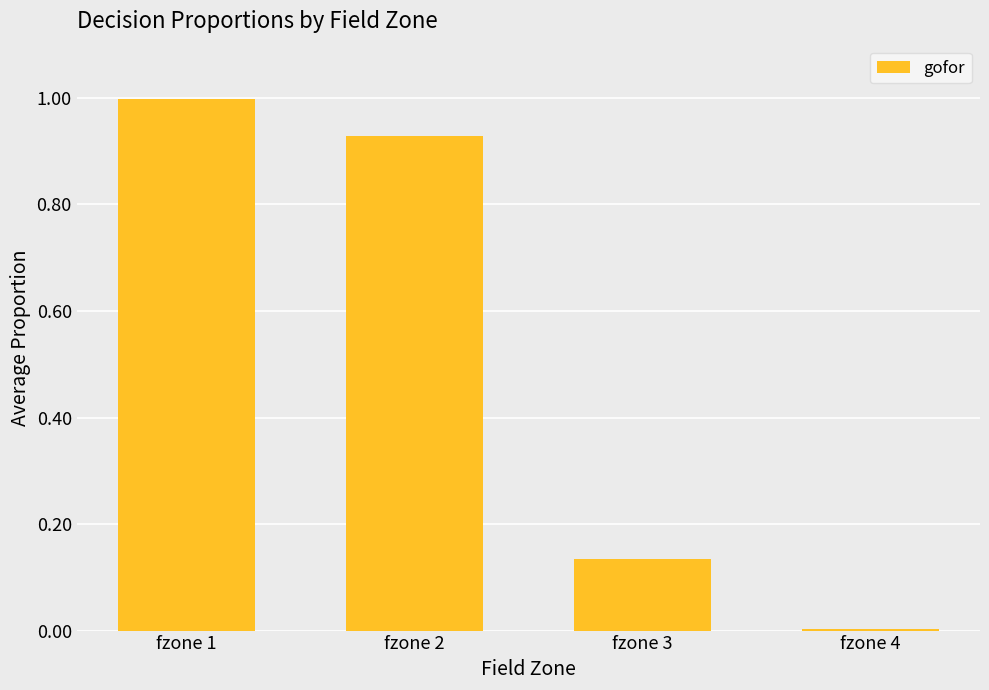

The chart shows a value of 0.0 at fzone 3. True or false?

False